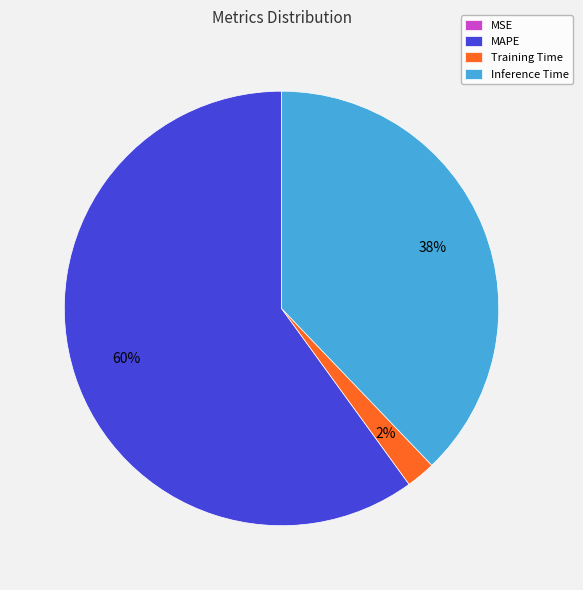

To the nearest percent, what is the combined percentage of Inference Time and Training Time?

40%